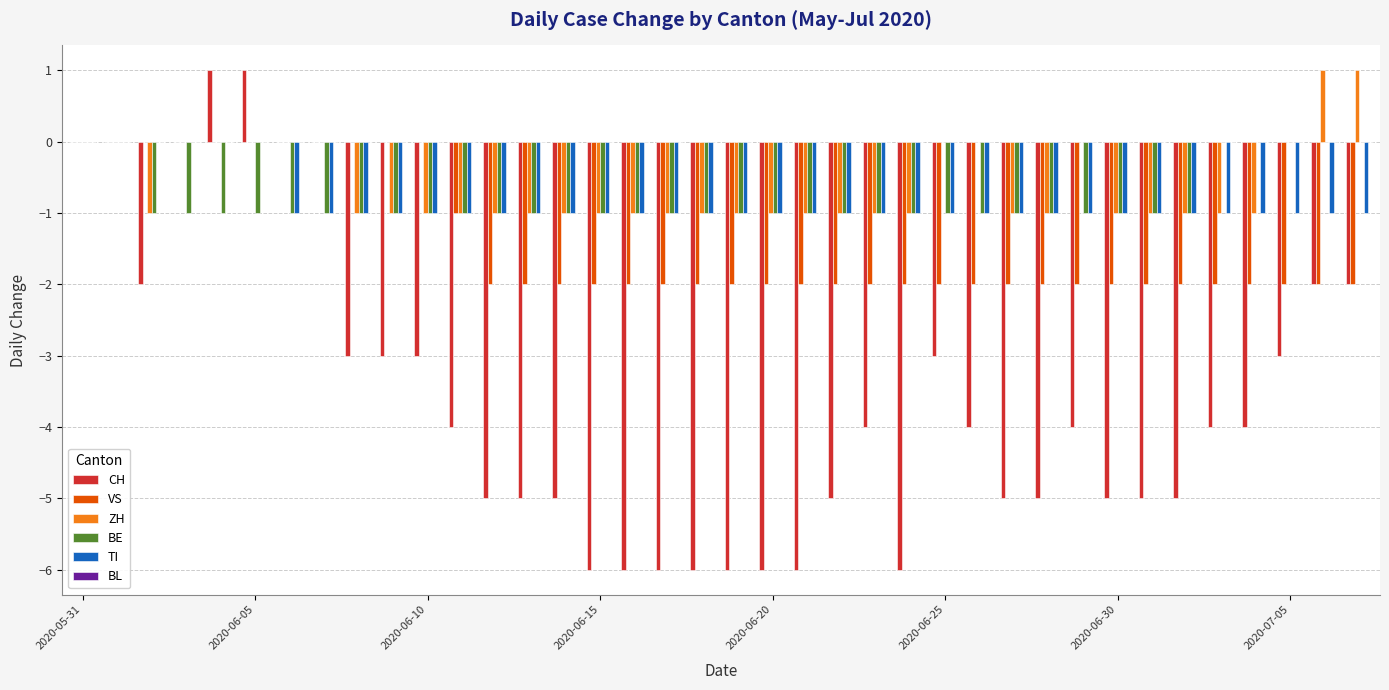

What is the sum of all CH values?

-136